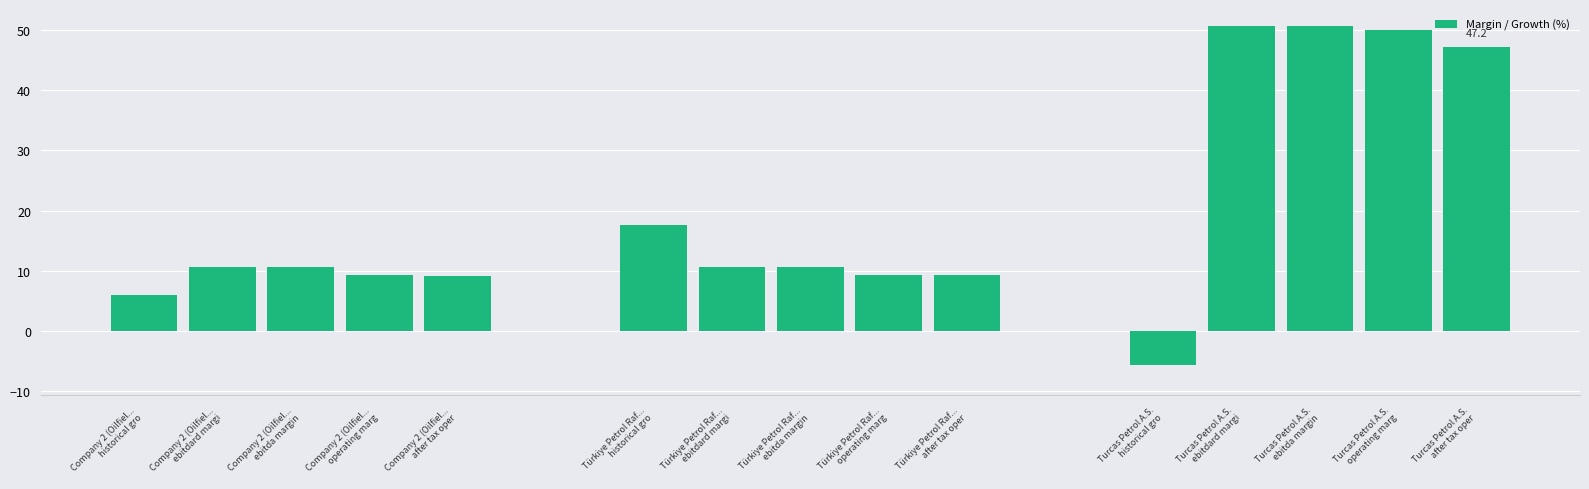

Are the bars grouped side by side (vs. stacked)?

No